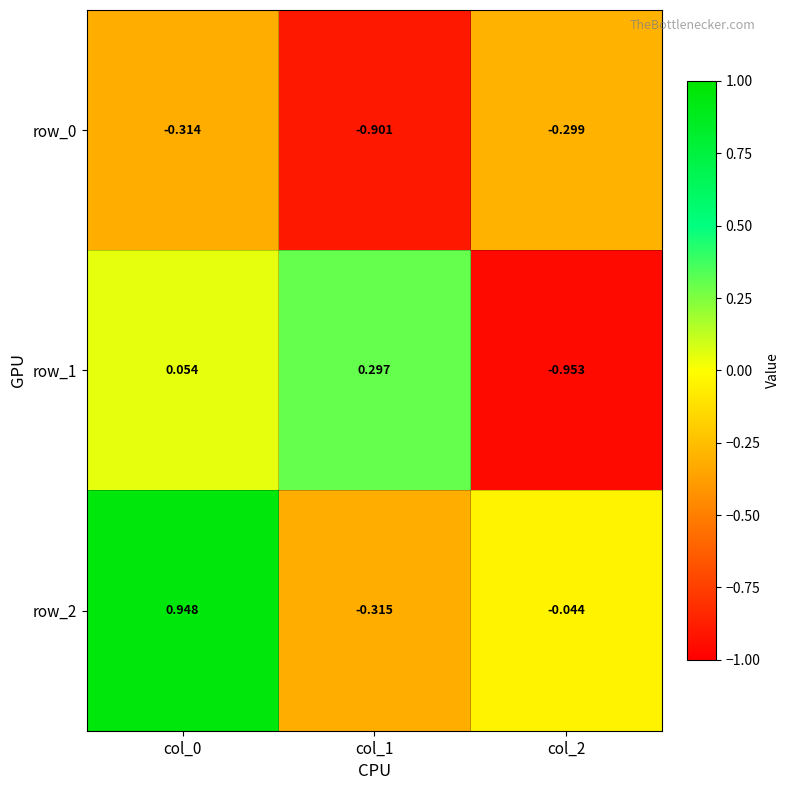

Count the number of data series in this chart.

3